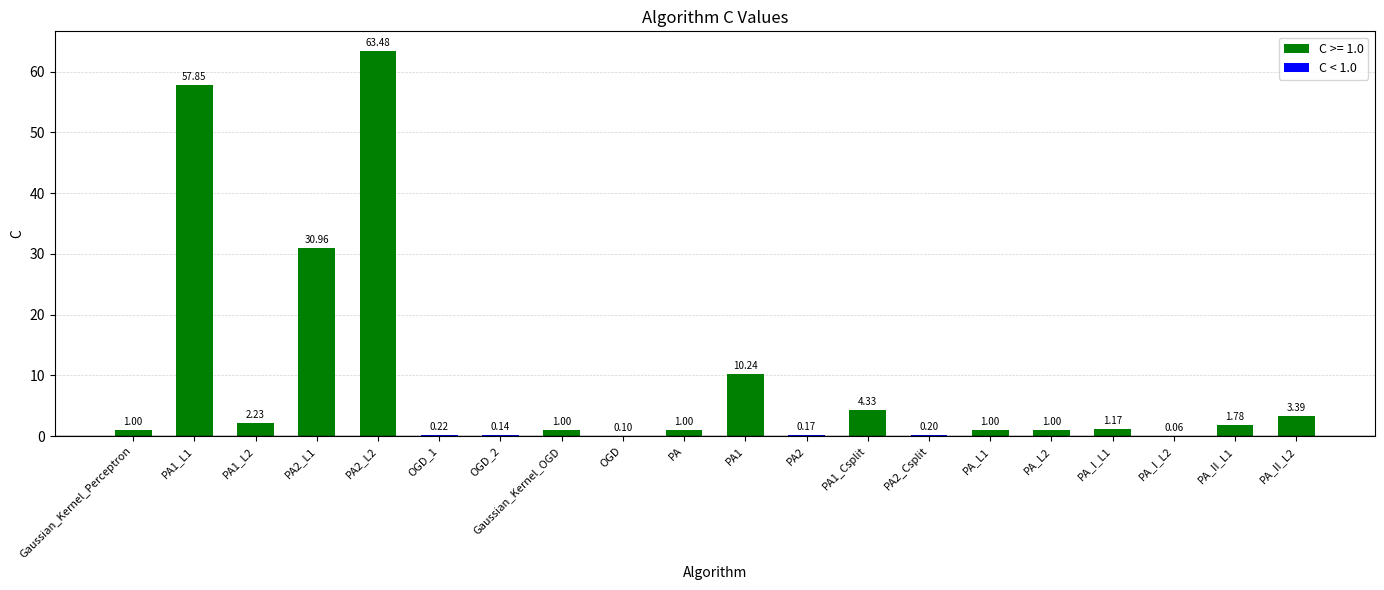

What is the difference between the values at PA1 and Gaussian_Kernel_Perceptron?

9.2